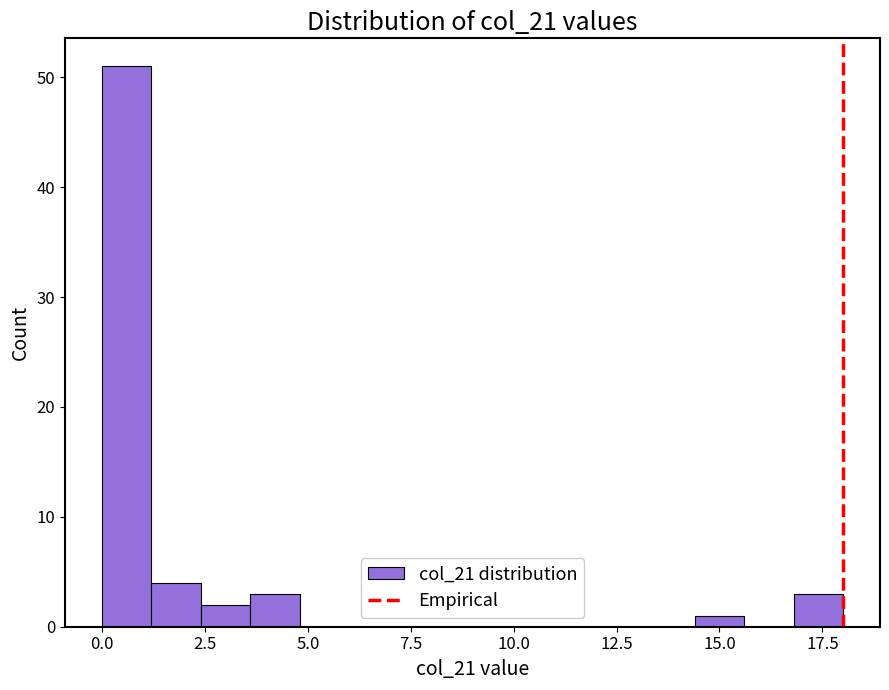

Around what value on the x-axis is the tallest bar? Give the approximate position of its centre, as read against the axis.

0.5